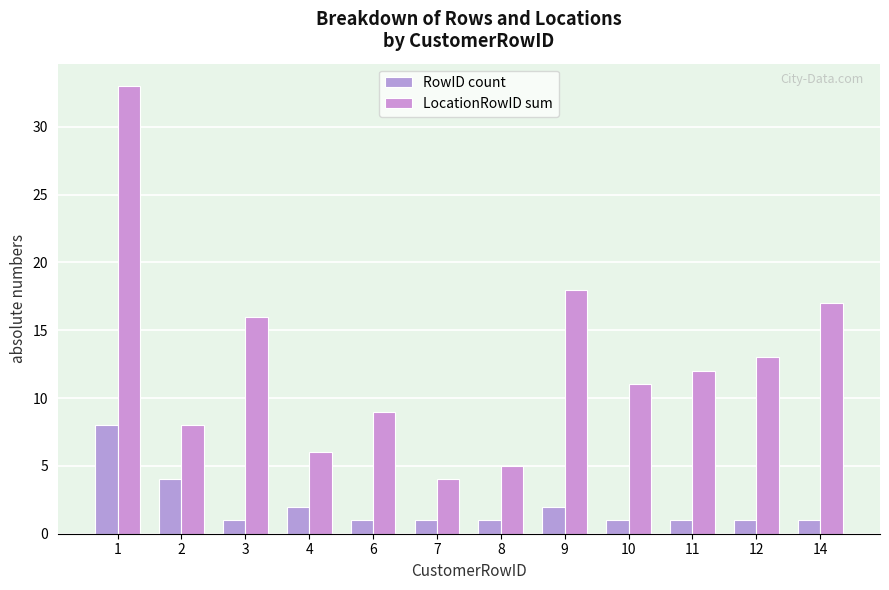

Which series has the largest range (max minus min)?

LocationRowID sum